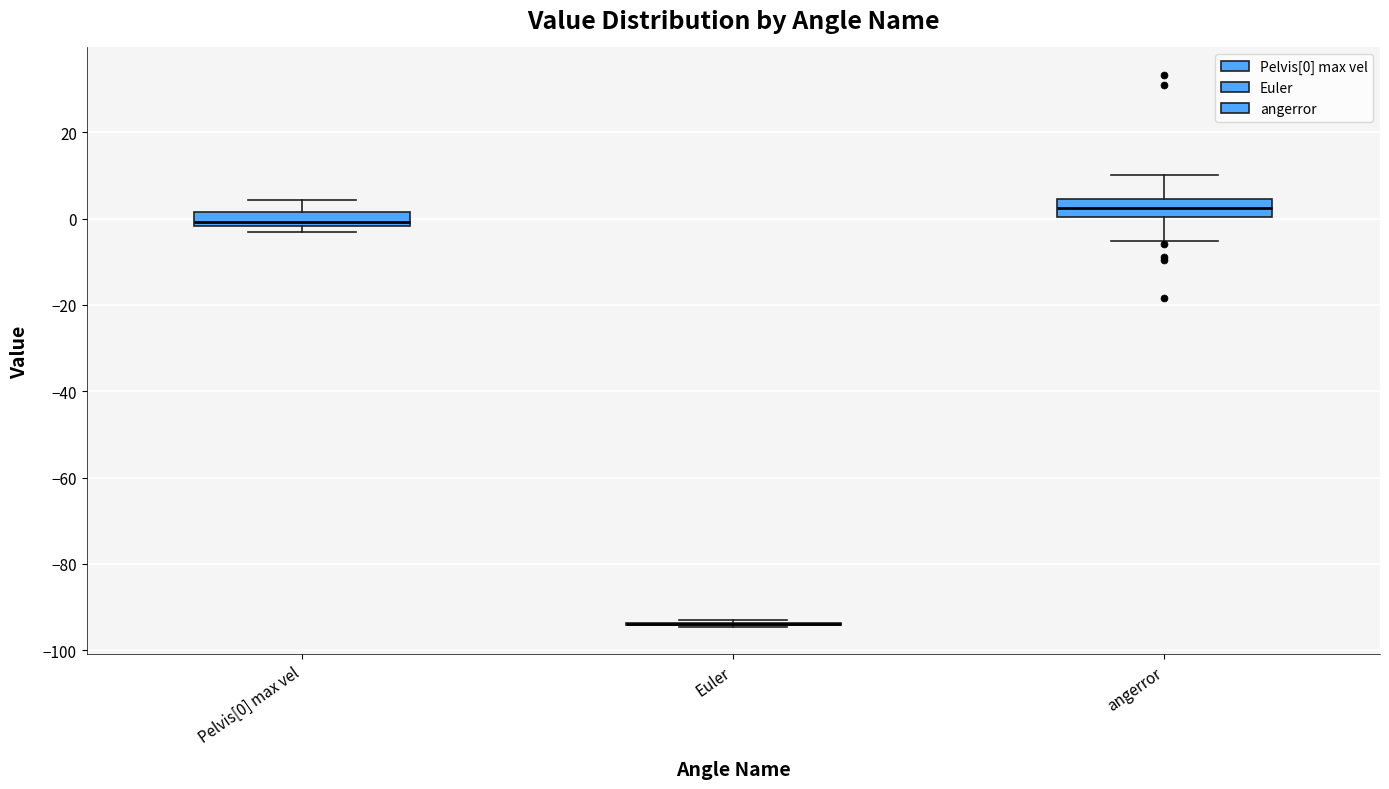

Reading left to right, read every box against the y-axis: the position of its median line, the range the box covers, and the ends of its whiskers. The values are not printed on the chart, so give them approximately, as read against the axis.

Pelvis[0] max vel: median 0, box -2 to 2, whiskers -4 to 4
Euler: box collapsed to a line at -94, whiskers -94 to -94
angerror: median 2, box 0 to 4, whiskers -6 to 10